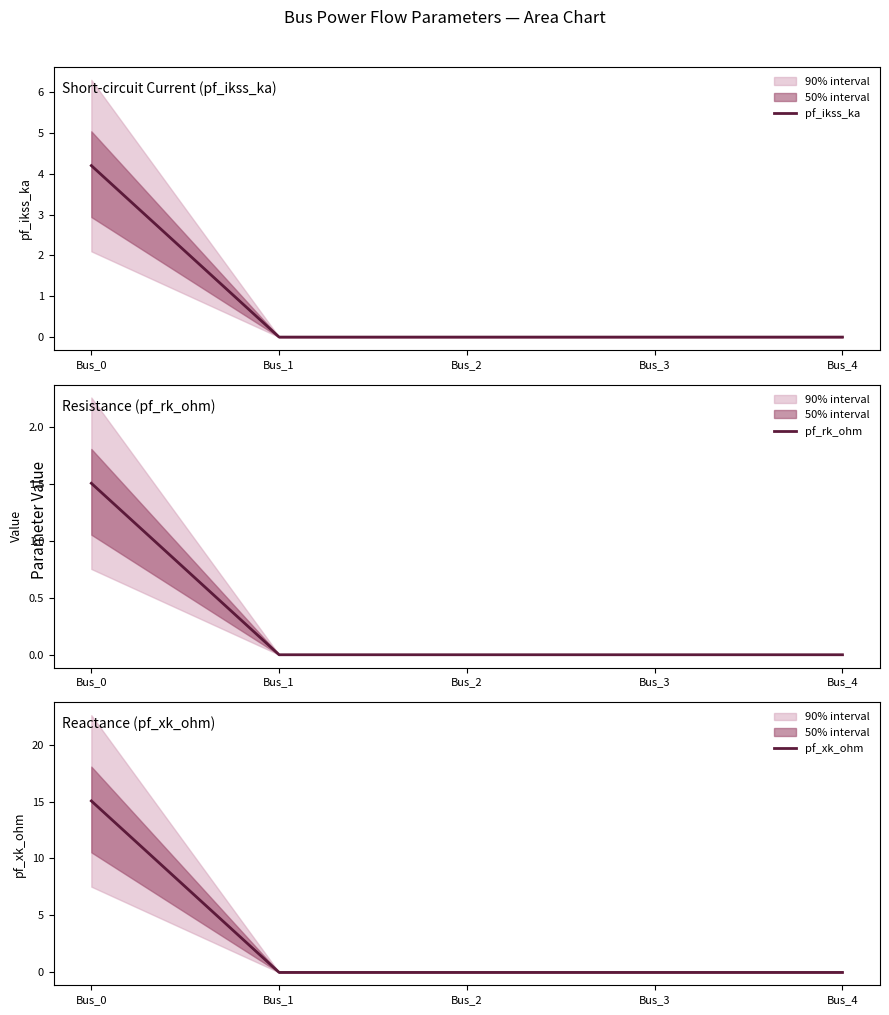

At which category is the sum across all series the highest?

Bus_0